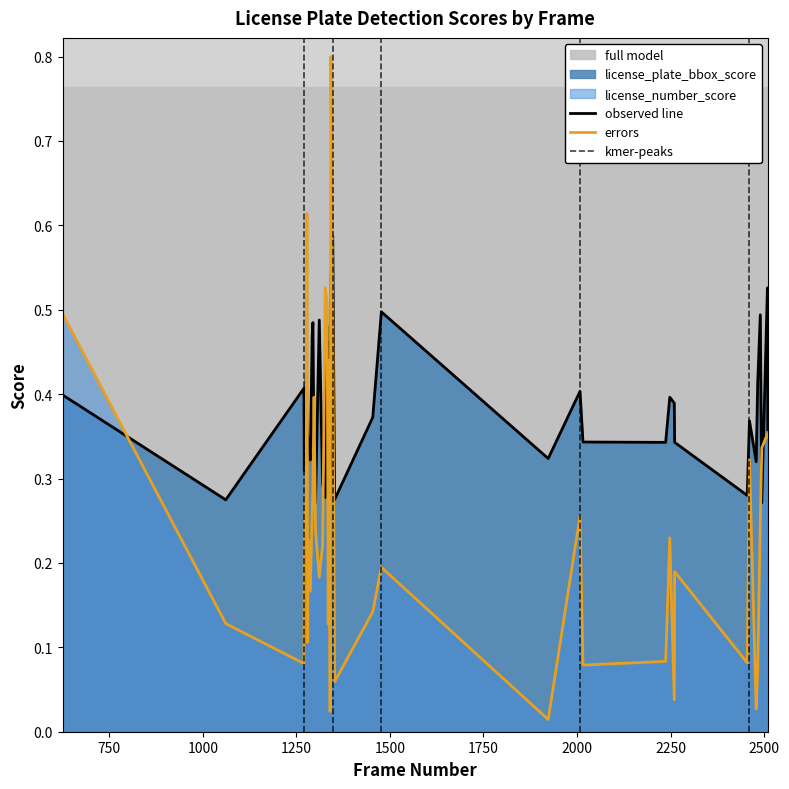

The value of license_plate_bbox_score at 1327 is 0.3. True or false?

True